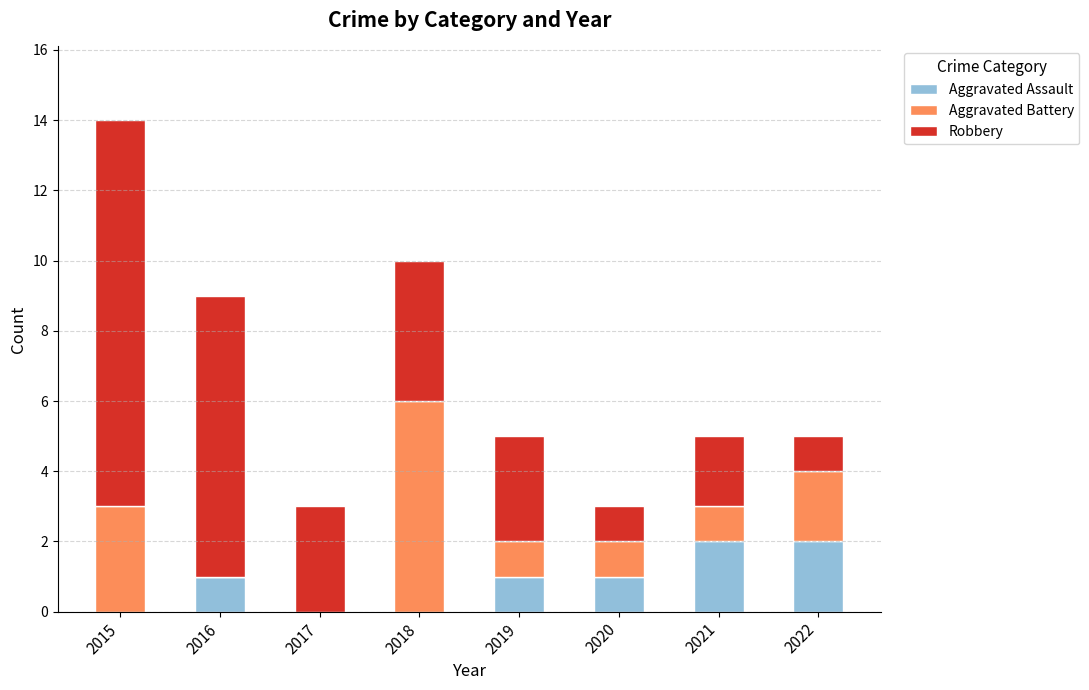

Does the chart contain stacked bars?

Yes